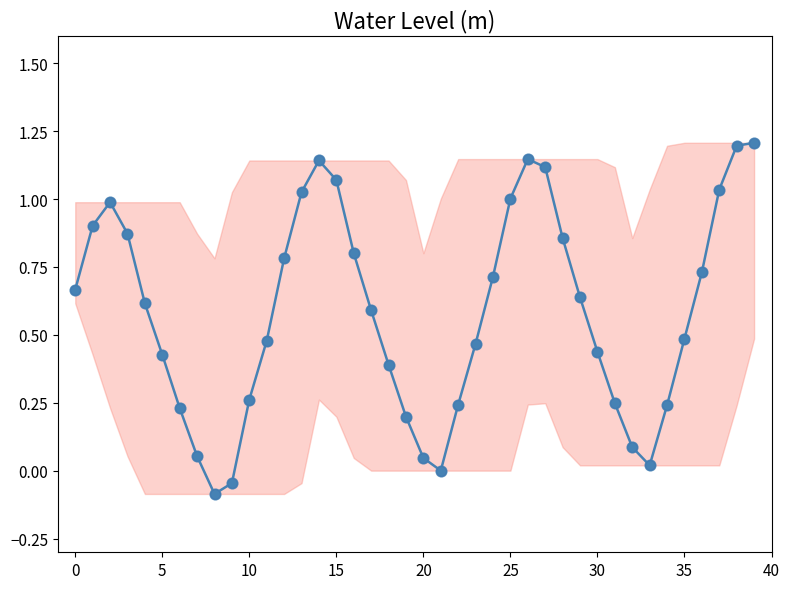

What is the sum of all values?

23.3